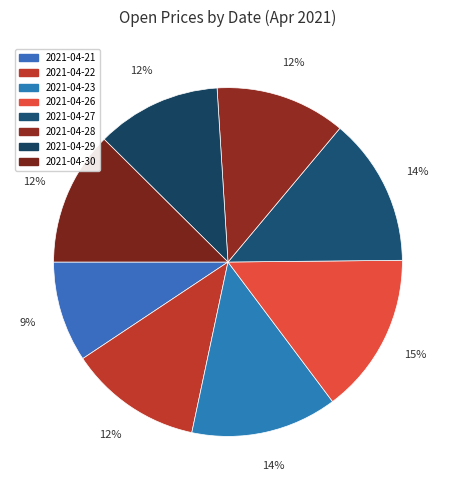

How many slices are in this pie chart?

8